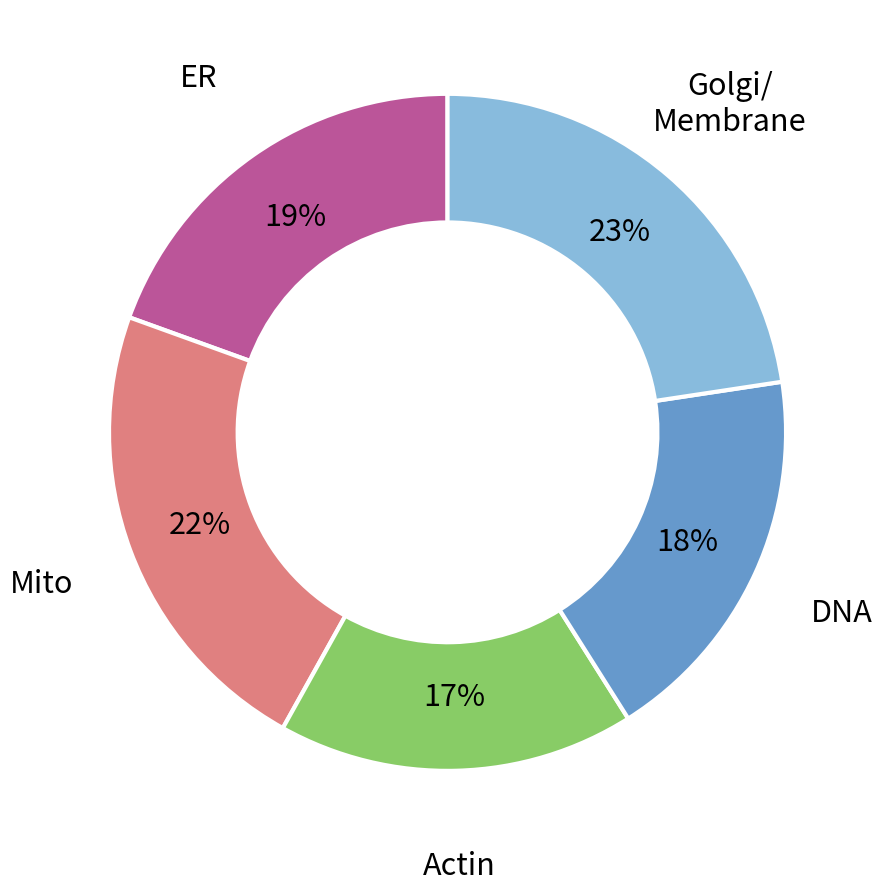

To the nearest percent, what is the difference between the largest and smallest slice percentages?

6%